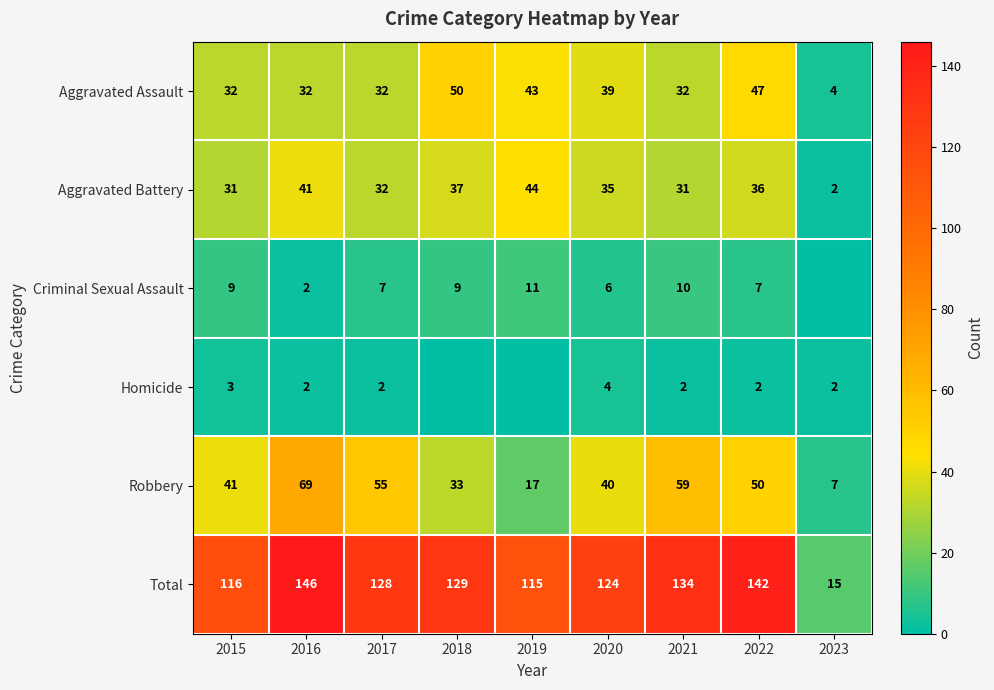

How many values in the Total series are below 128?

4